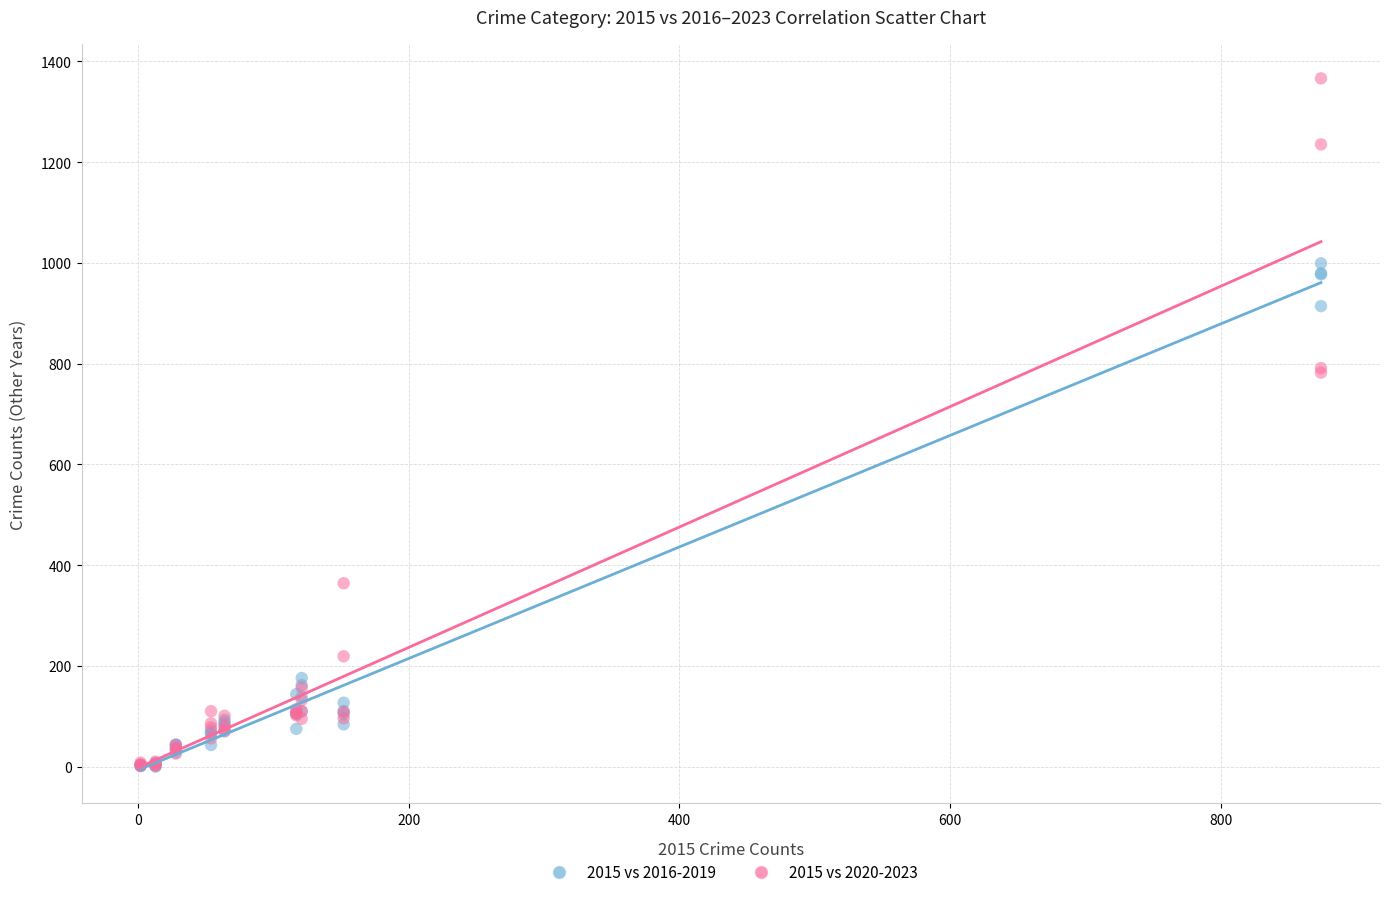

What are all the series names shown in the legend?

2015 vs 2016-2019, 2015 vs 2020-2023